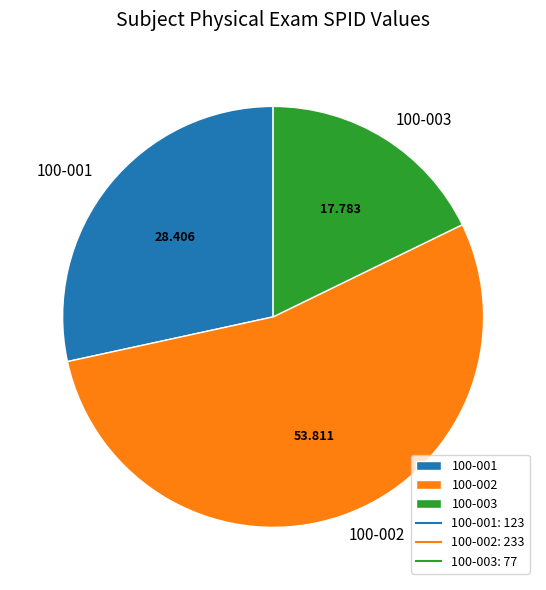

Count the number of slices in the pie.

3